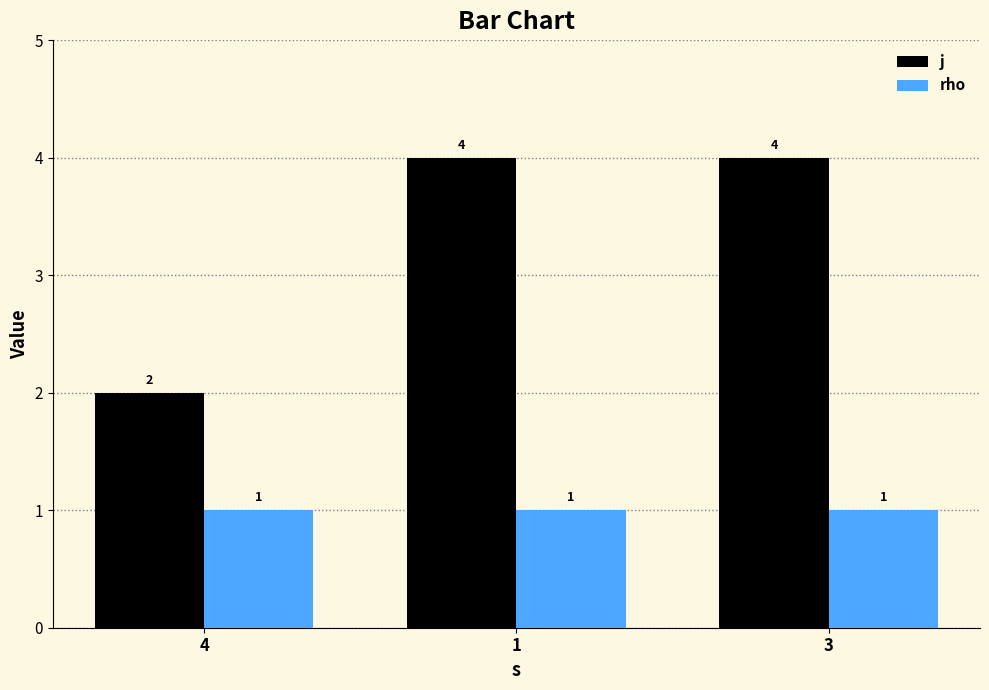

Count the number of data series in this chart.

2